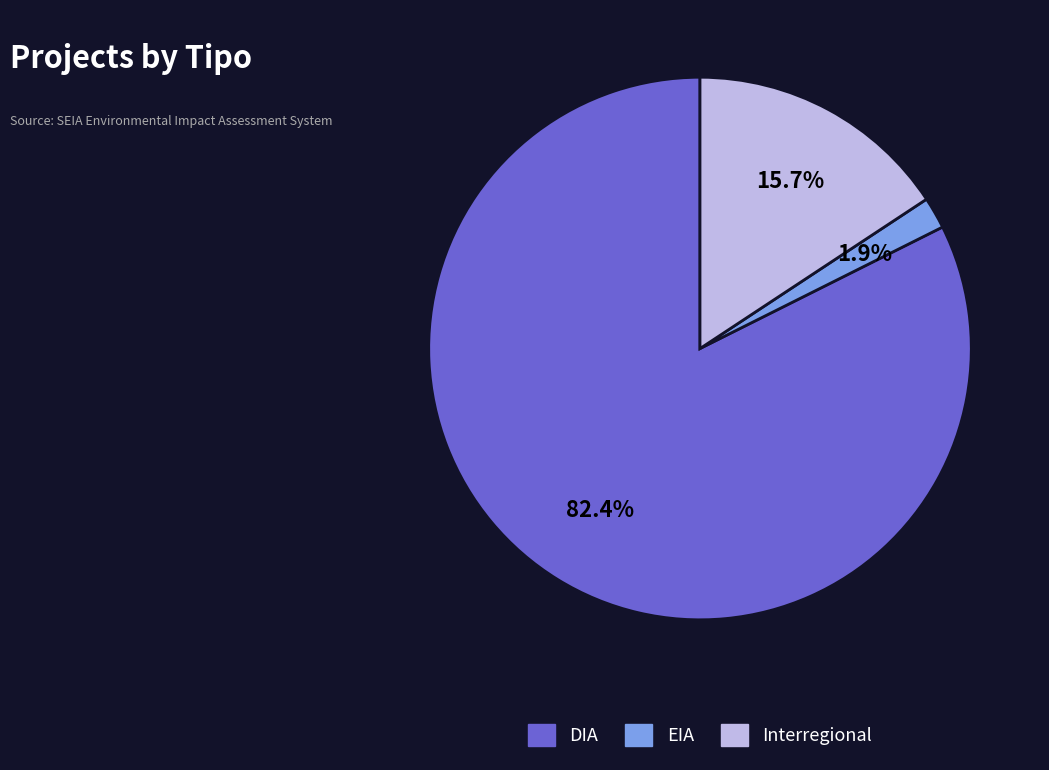

Is EIA the majority of the pie?

No